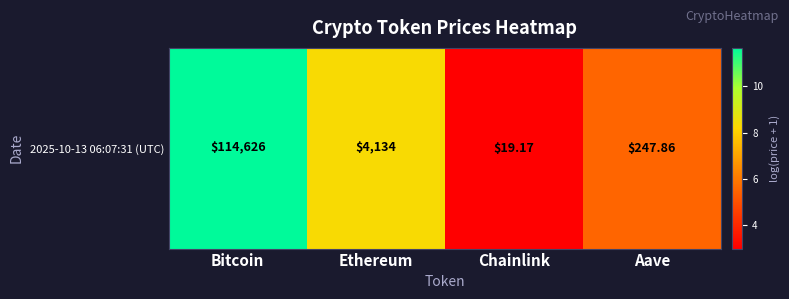

What is the change in value from Bitcoin to Chainlink?

-8.6